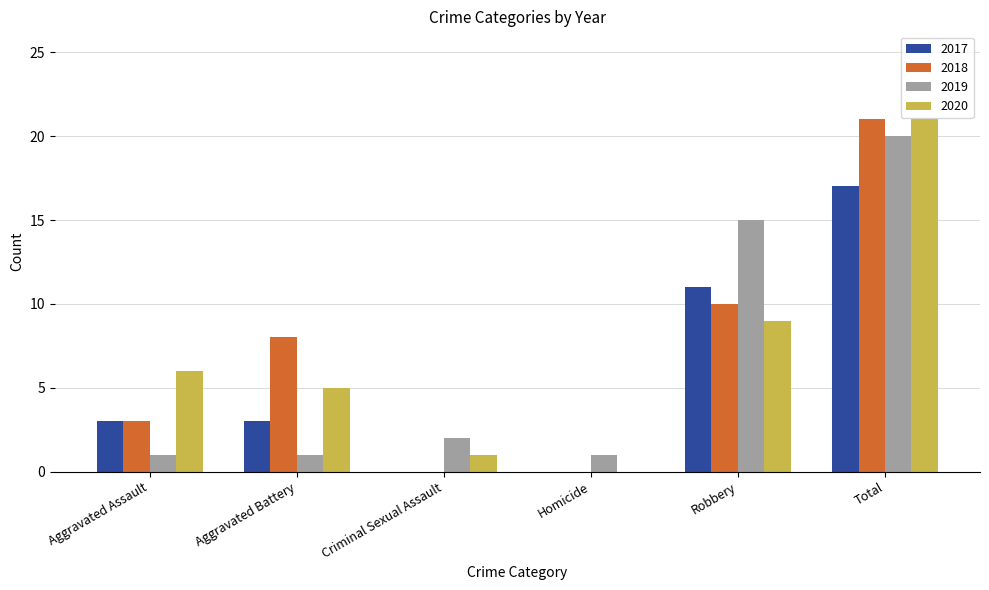

What is the difference between the 2017 values at Criminal Sexual Assault and Total?

17